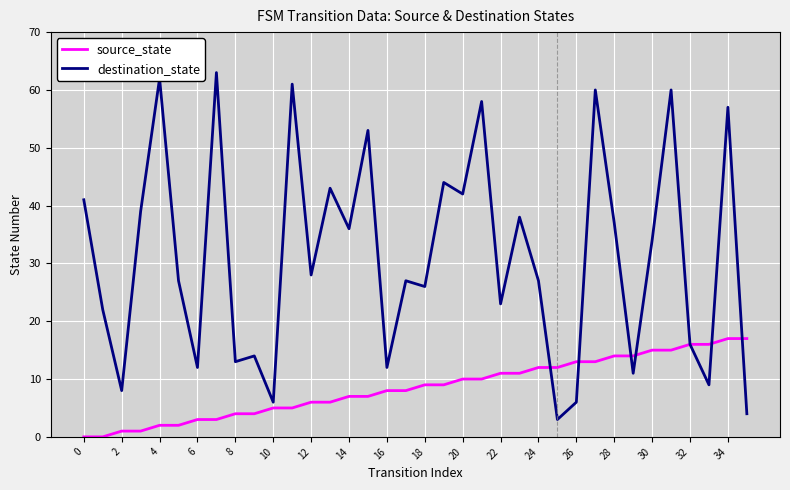

How many values in the source_state series are below 9?

18